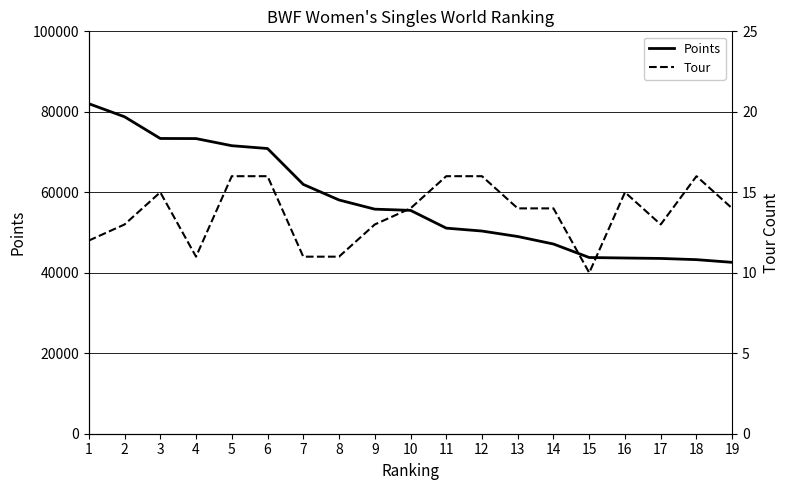

How many distinct data groups are displayed?

2